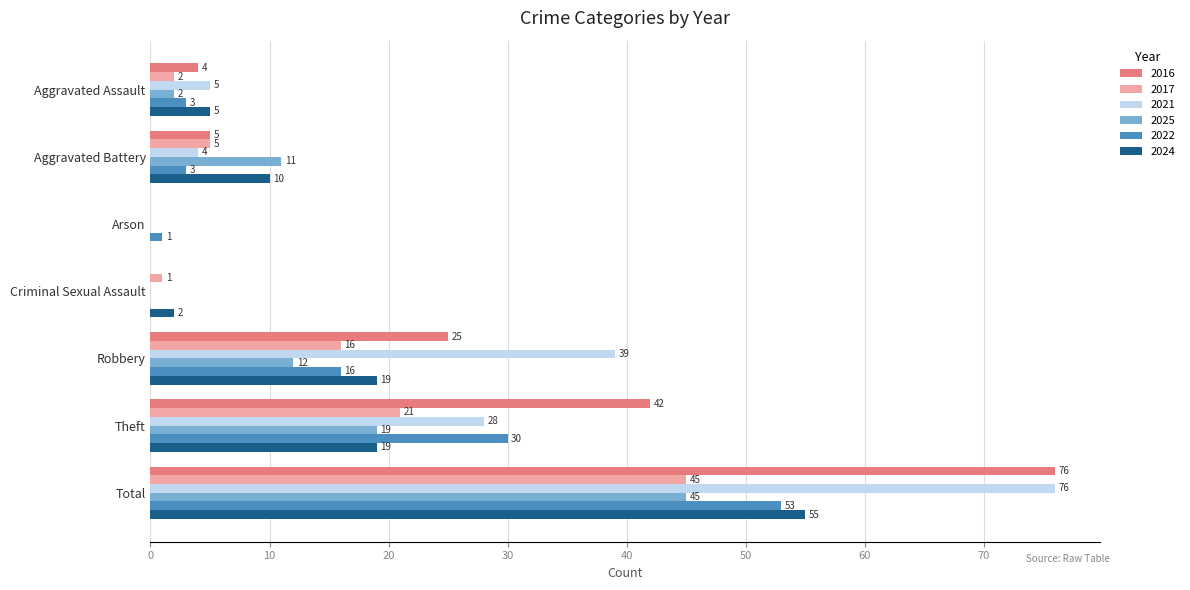

The 2025 series shows 45 at Total. True or false?

True